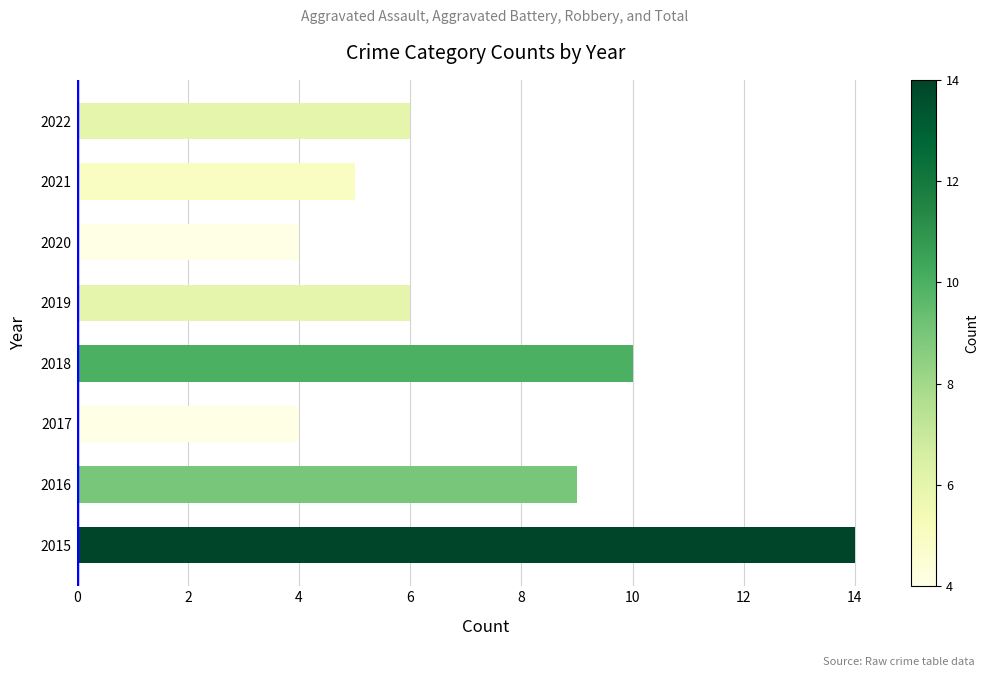

Reading bottom to top, what are all the values shown in this chart?

14	9	4	10	6	4	5	6